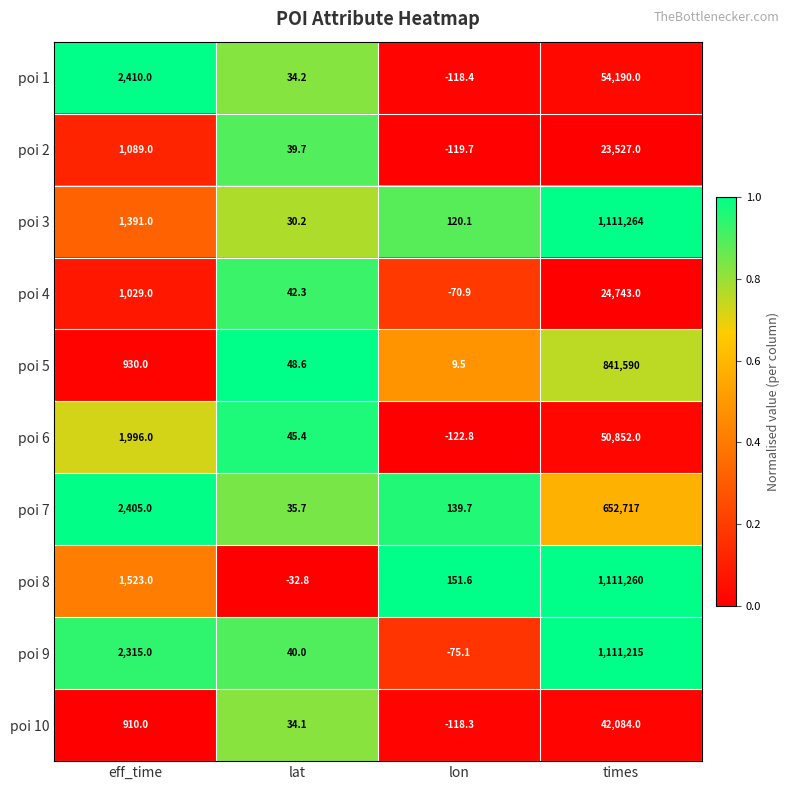

What is the minimum value shown in the chart?

-122.8